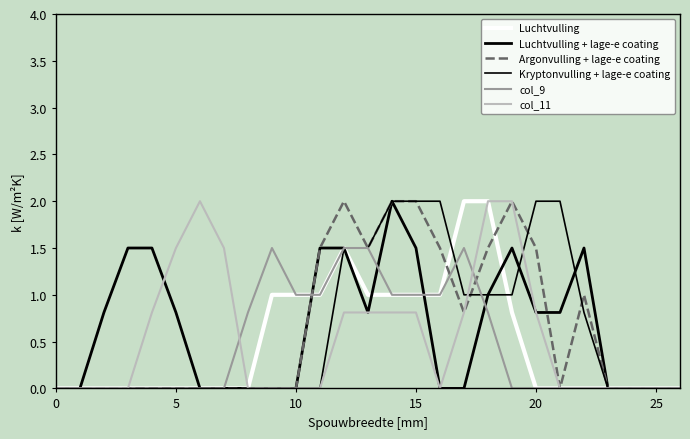

In col_11, how many points are higher than both neighbors (excluding endpoints)?

1